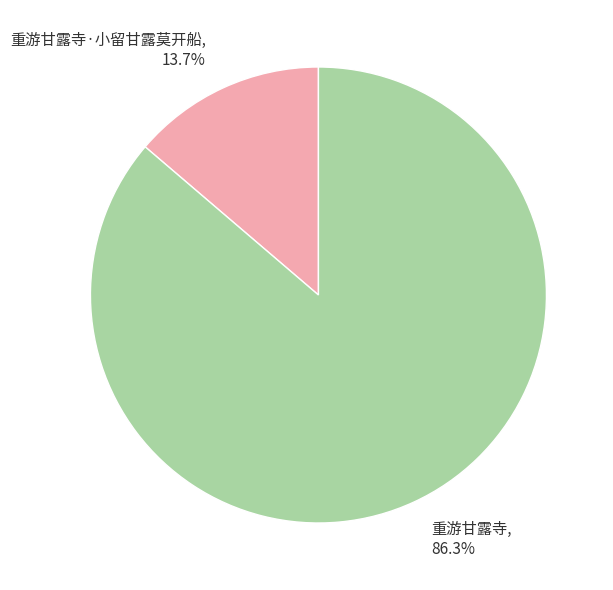

Approximately how many times larger is the value at 重游甘露寺·小留甘露莫开船 compared to 重游甘露寺?

0.2